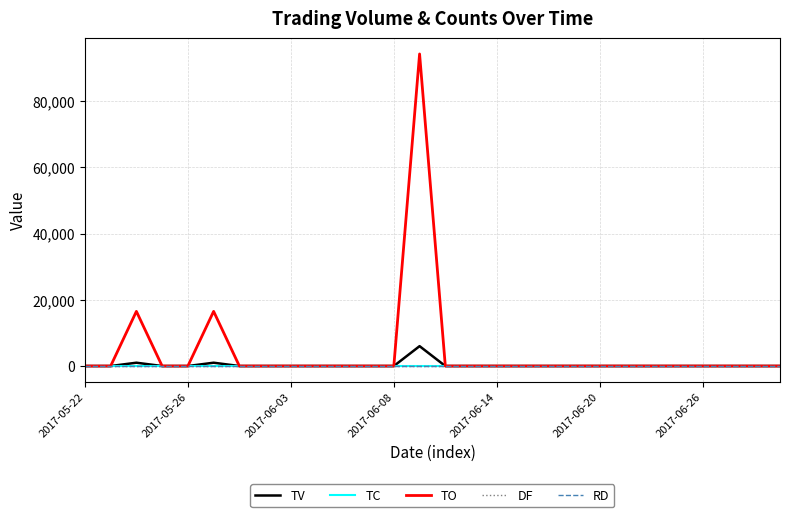

Does the chart have visible grid lines?

Yes